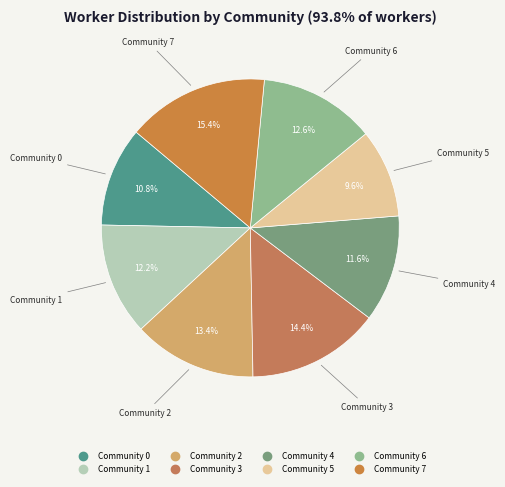

Is there a majority slice in this chart?

No